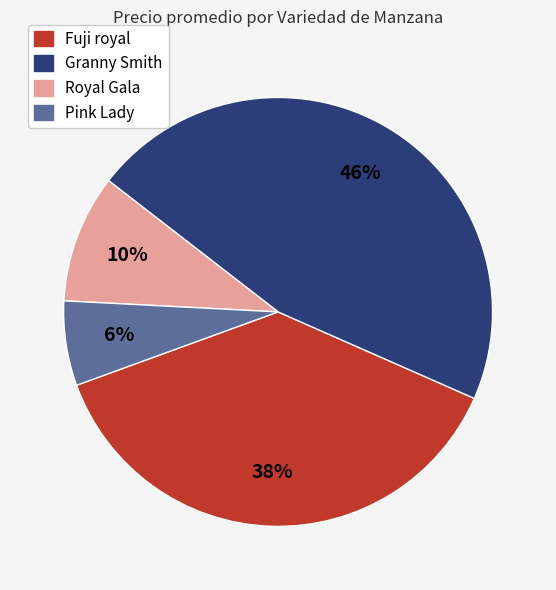

How many slices are in this pie chart?

4